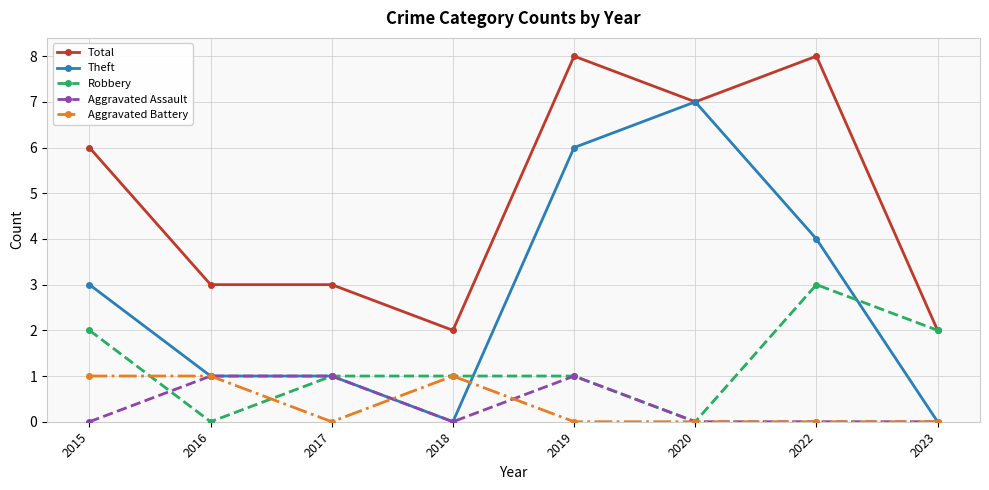

Count the number of categories in the chart.

8